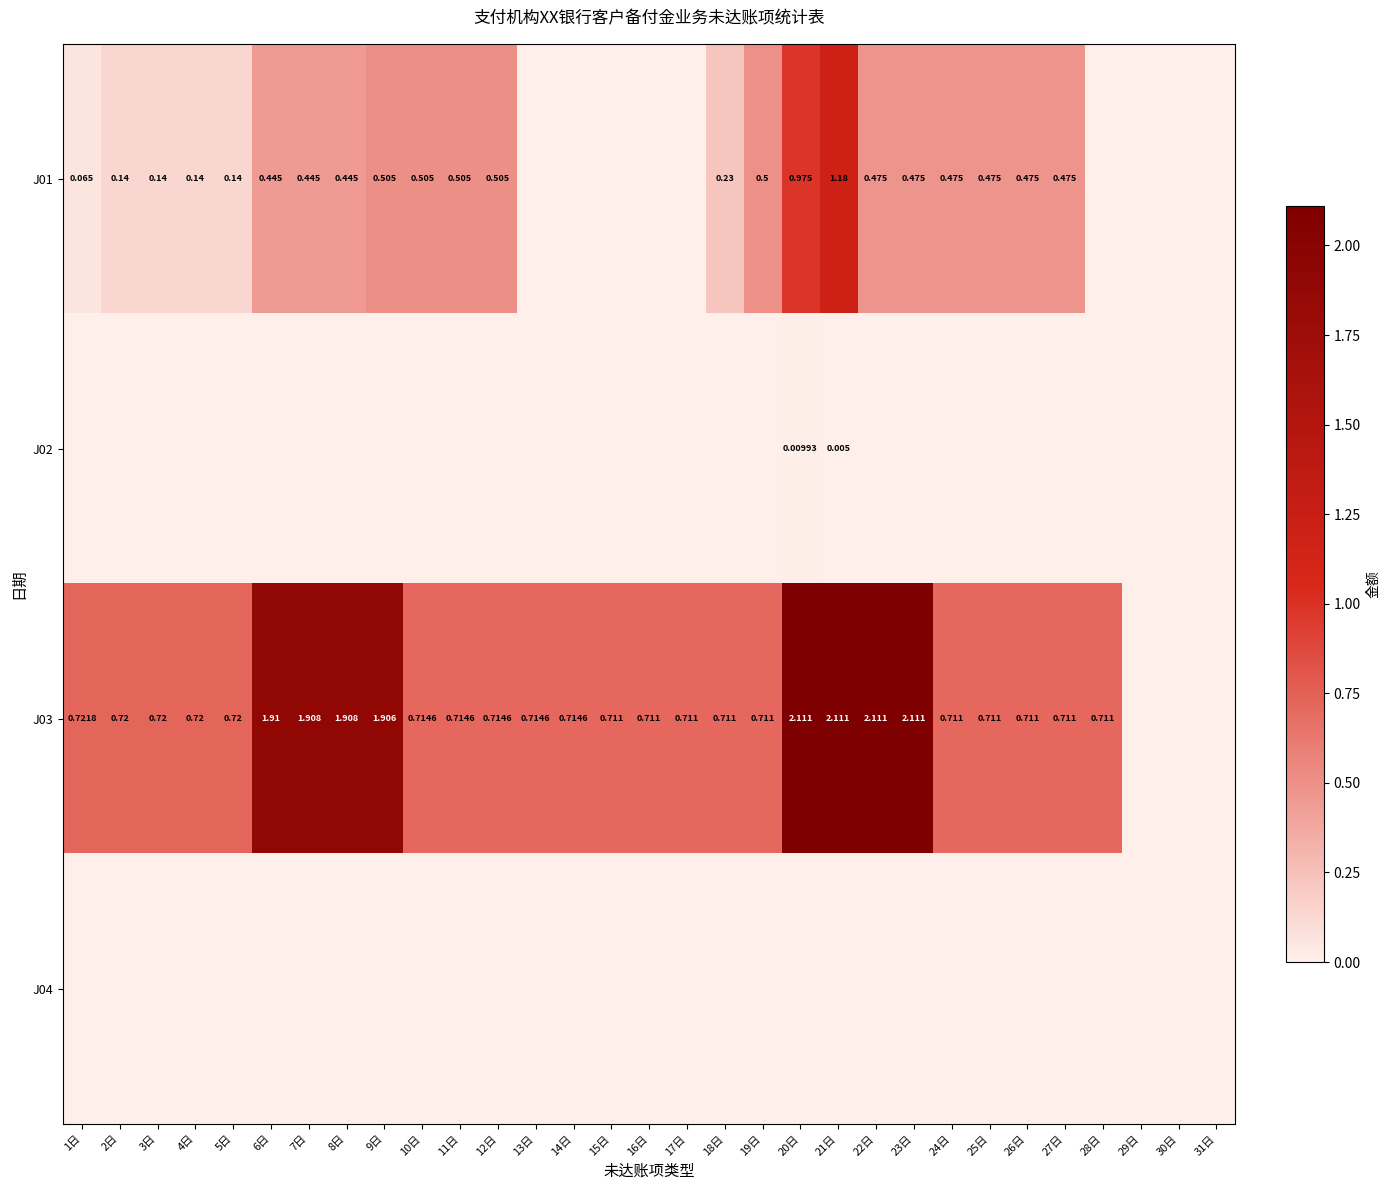

At which category is the sum across all series the highest?

21日